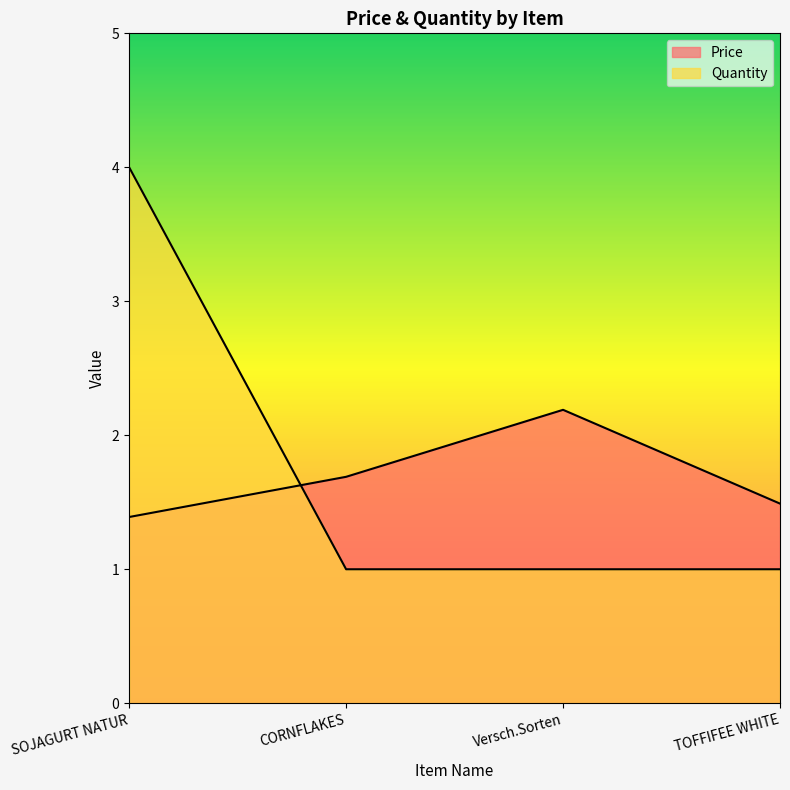

True or false: Quantity and Price cross at least once.

True